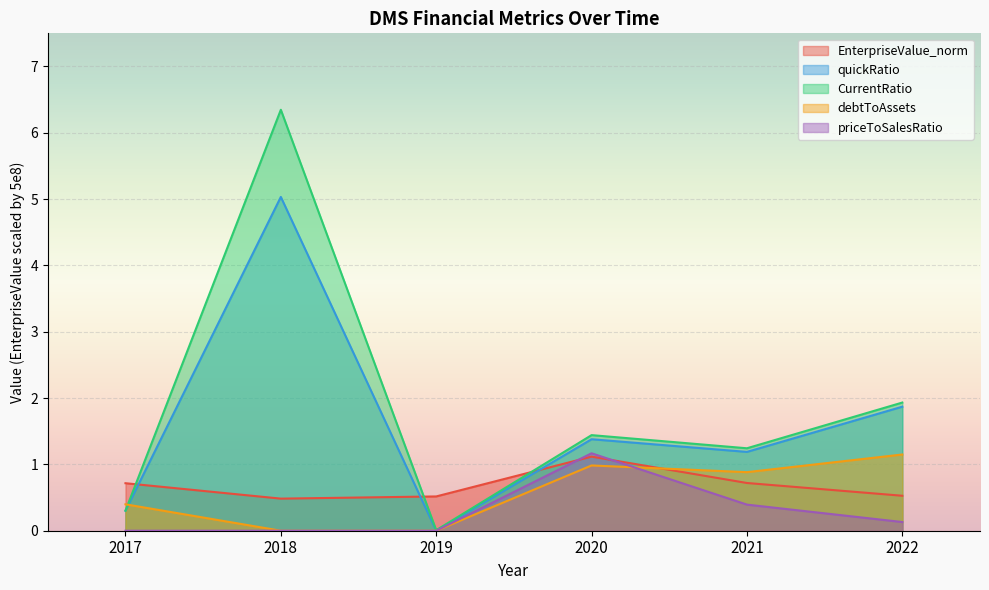

How many lines are shown in the chart?

5